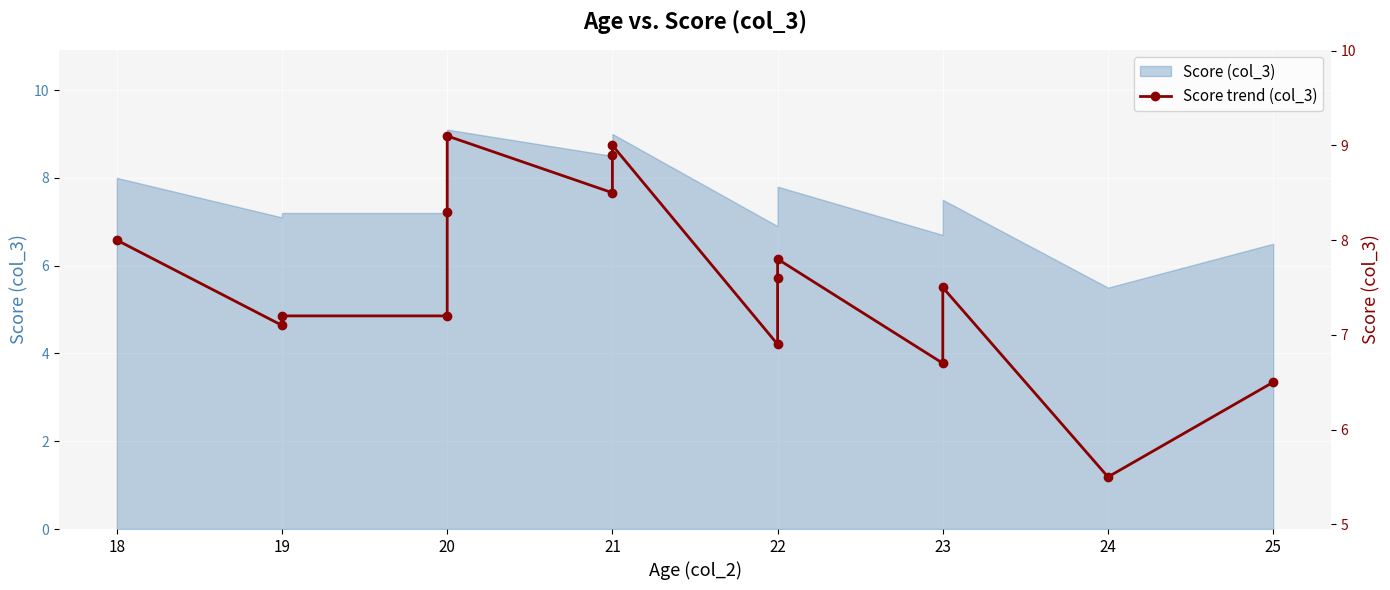

Is it true that the value at 22 is 4.3?

False